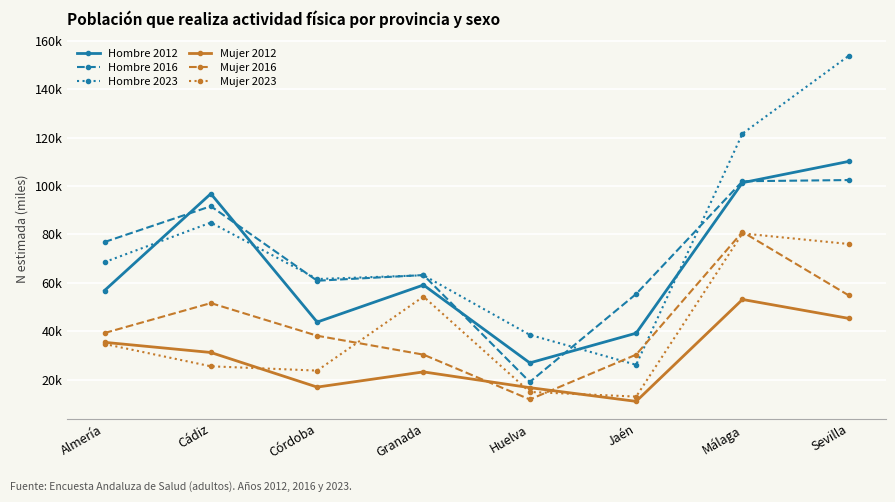

True or false: Mujer 2016 and Hombre 2012 cross at least once.

False